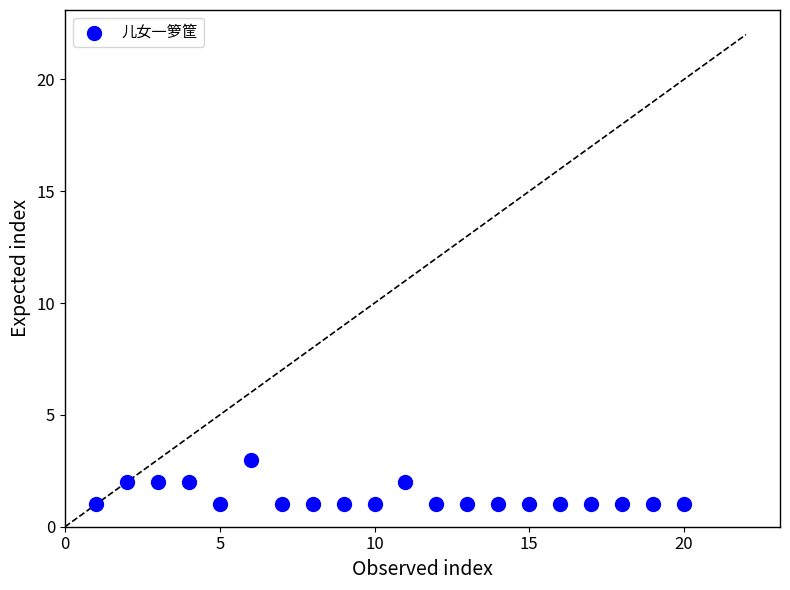

What is the range of X values (max minus min)?

19